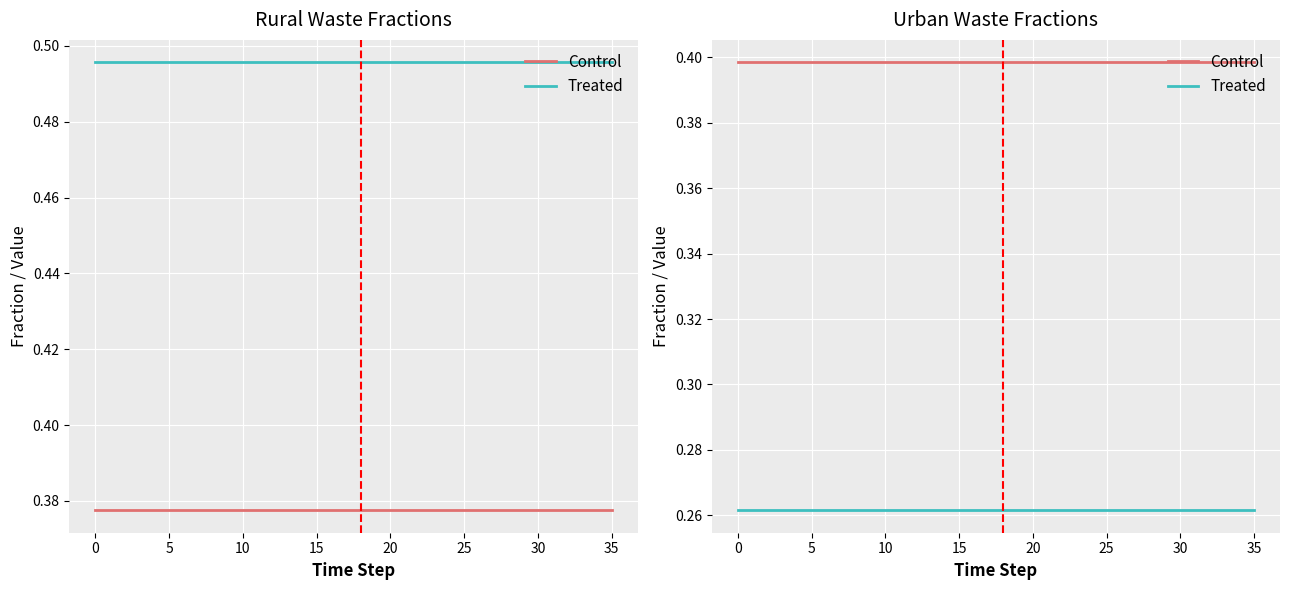

True or false: Control and Treated cross at least once.

False